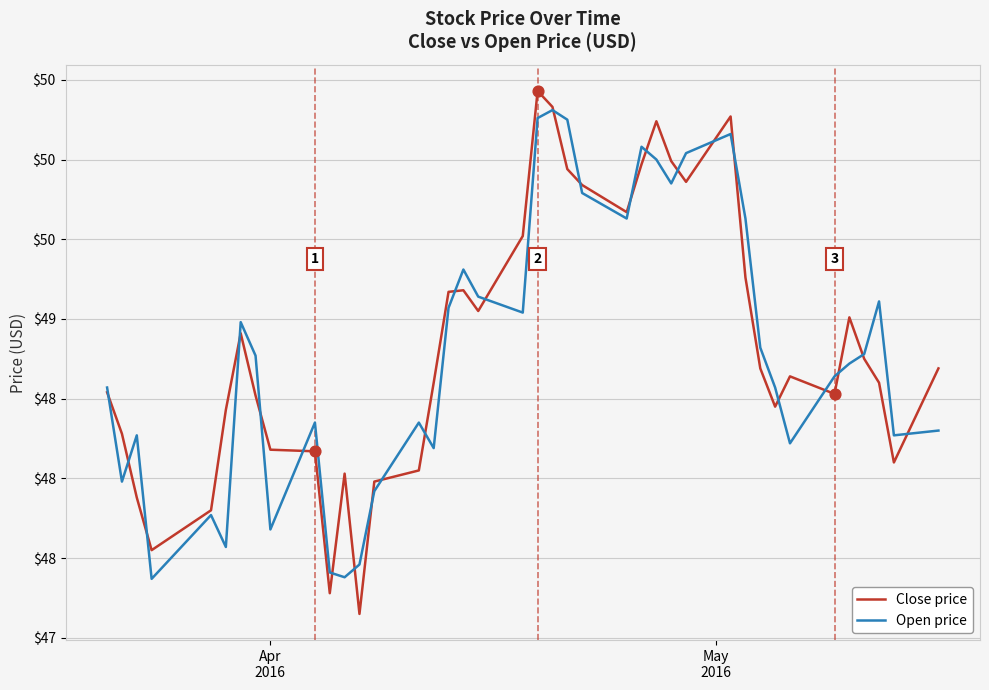

What are all the series names shown in the legend?

Close price, Open price